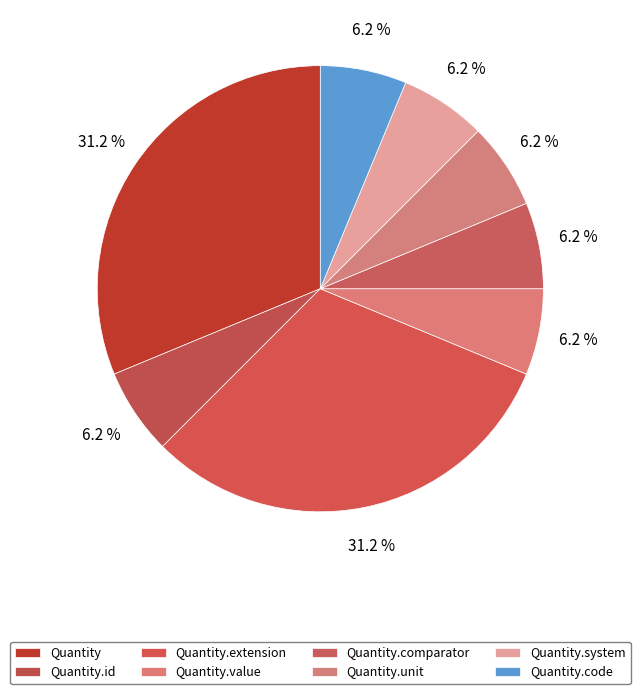

Between Quantity.system and Quantity.code, which is larger?

Quantity.code